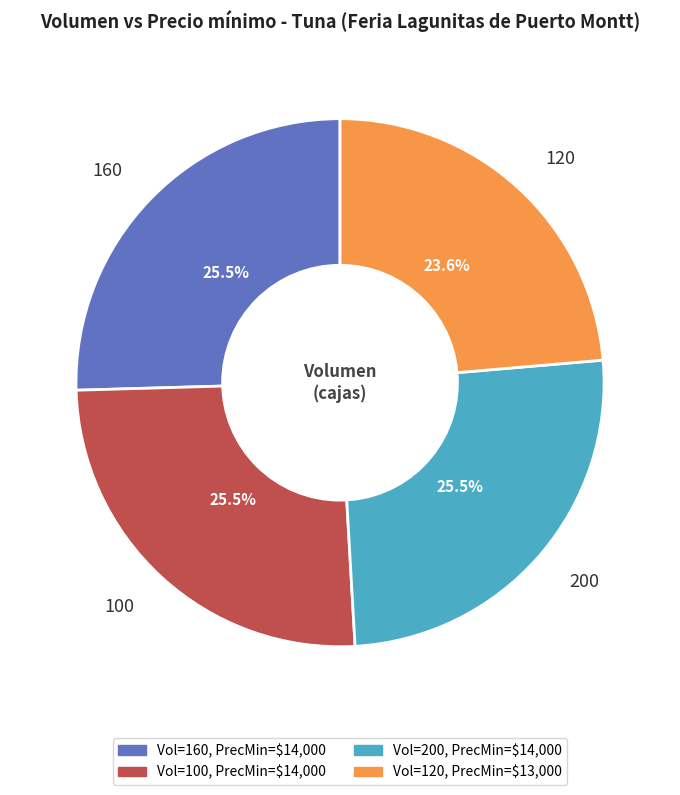

Is it true that 200 is 18% of the pie?

False